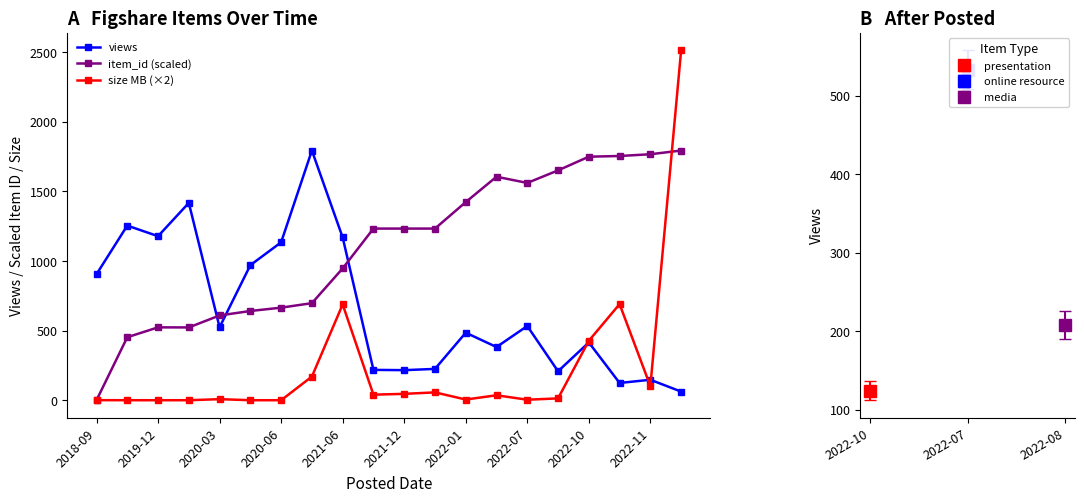

True or false: views and item_id (scaled) intersect in this chart.

True